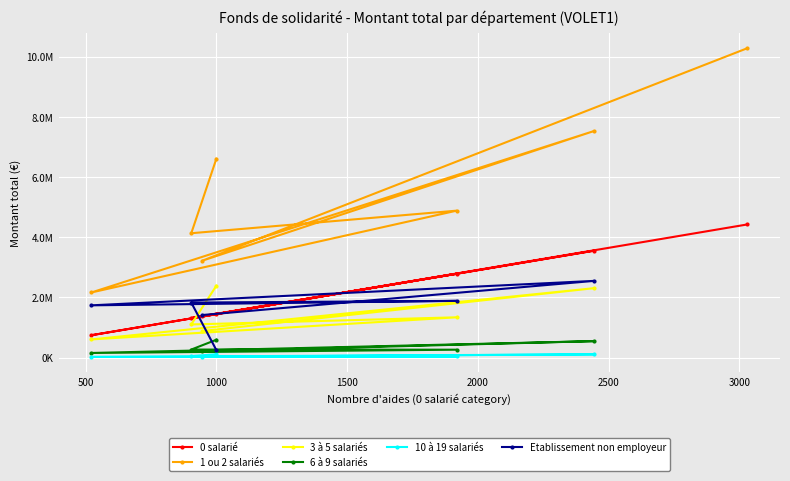

Reading left to right, extract all data points from this chart.

0 salarié: 1459284	1314381	2784623	741421	3551158	1366498	4421207
1 ou 2 salariés: 6604900	4129903	4879703	2161335	7527767	3216431	10274964
3 à 5 salariés: 2385498	1099054	1336661	601802	2304937	879904	0
6 à 9 salariés: 590203	265111	260476	151726	545059	202890	0
10 à 19 salariés: 108053	48000	34500	19686	105760	27000	0
Etablissement non employeur: 247243	1826488	1882578	1734236	2547035	1412036	0